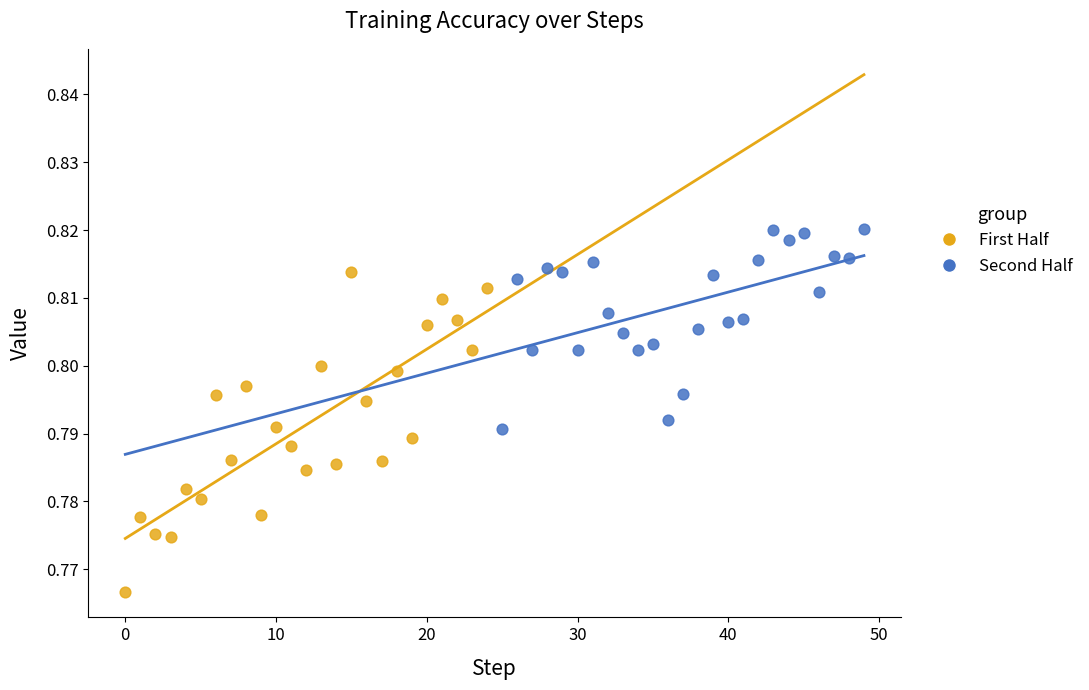

Which series reaches the minimum Y coordinate?

First Half